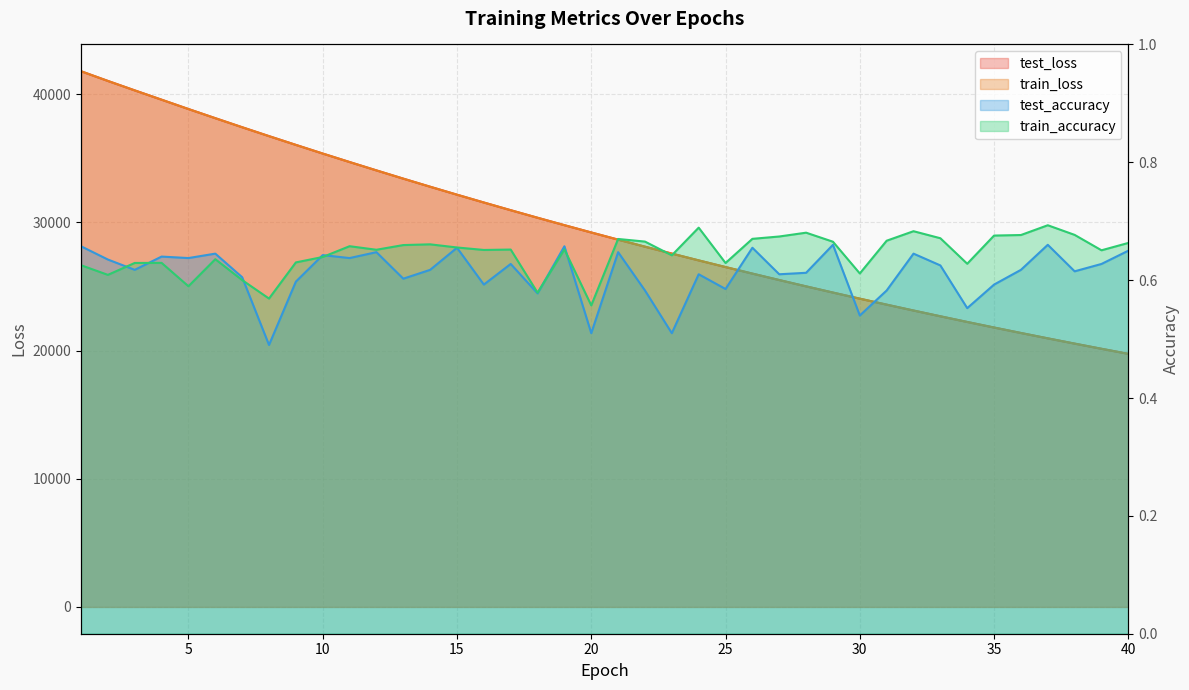

What is the value of the train_accuracy point at the 21st from the left?

0.7